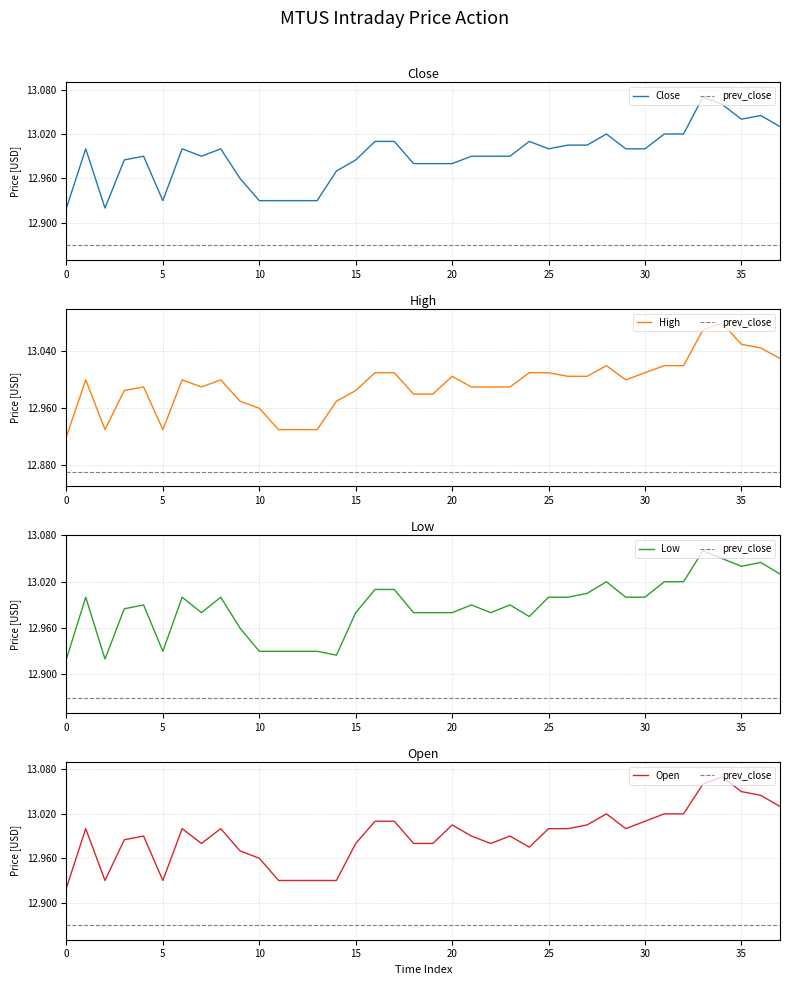

What value does the Close series have at 35?

13.0